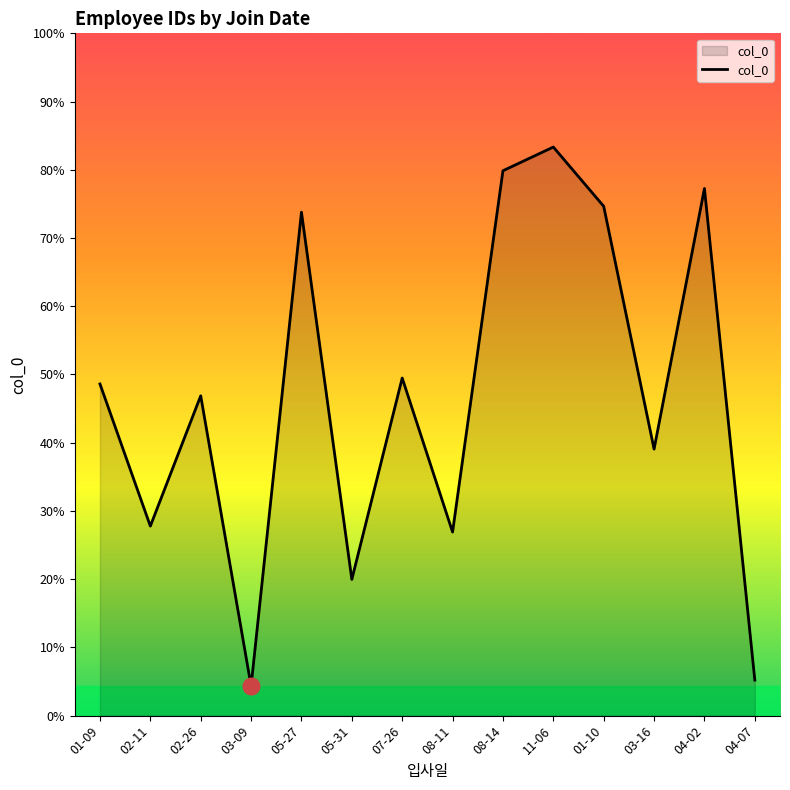

Which category has the lowest value across all series?

03-09